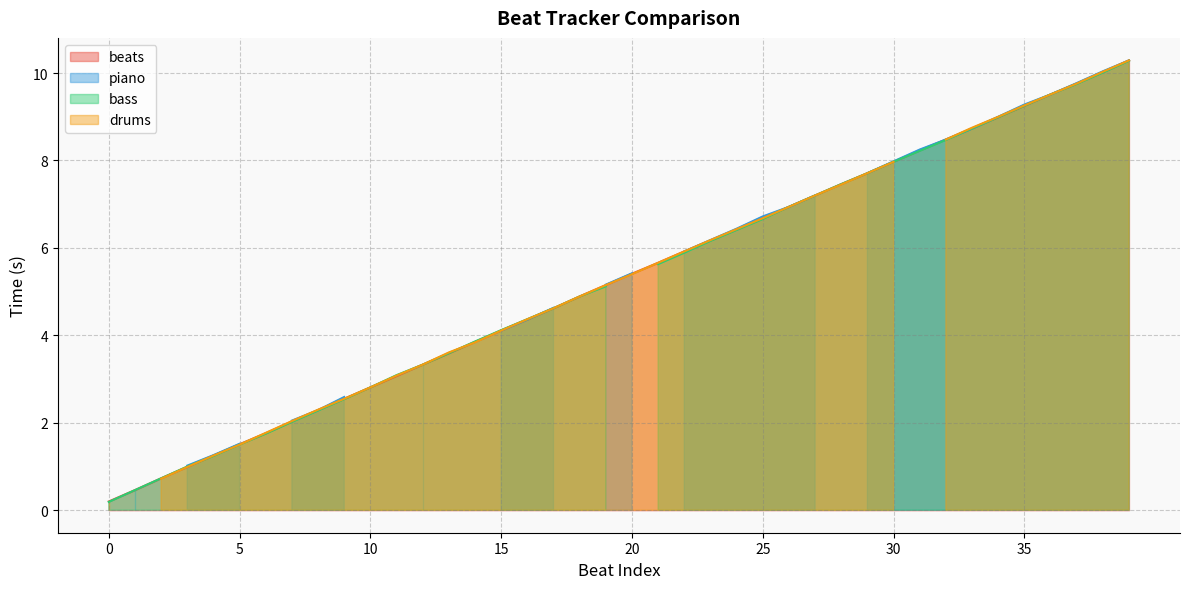

What is the value of the drums point at the 19th from the left?

4.9